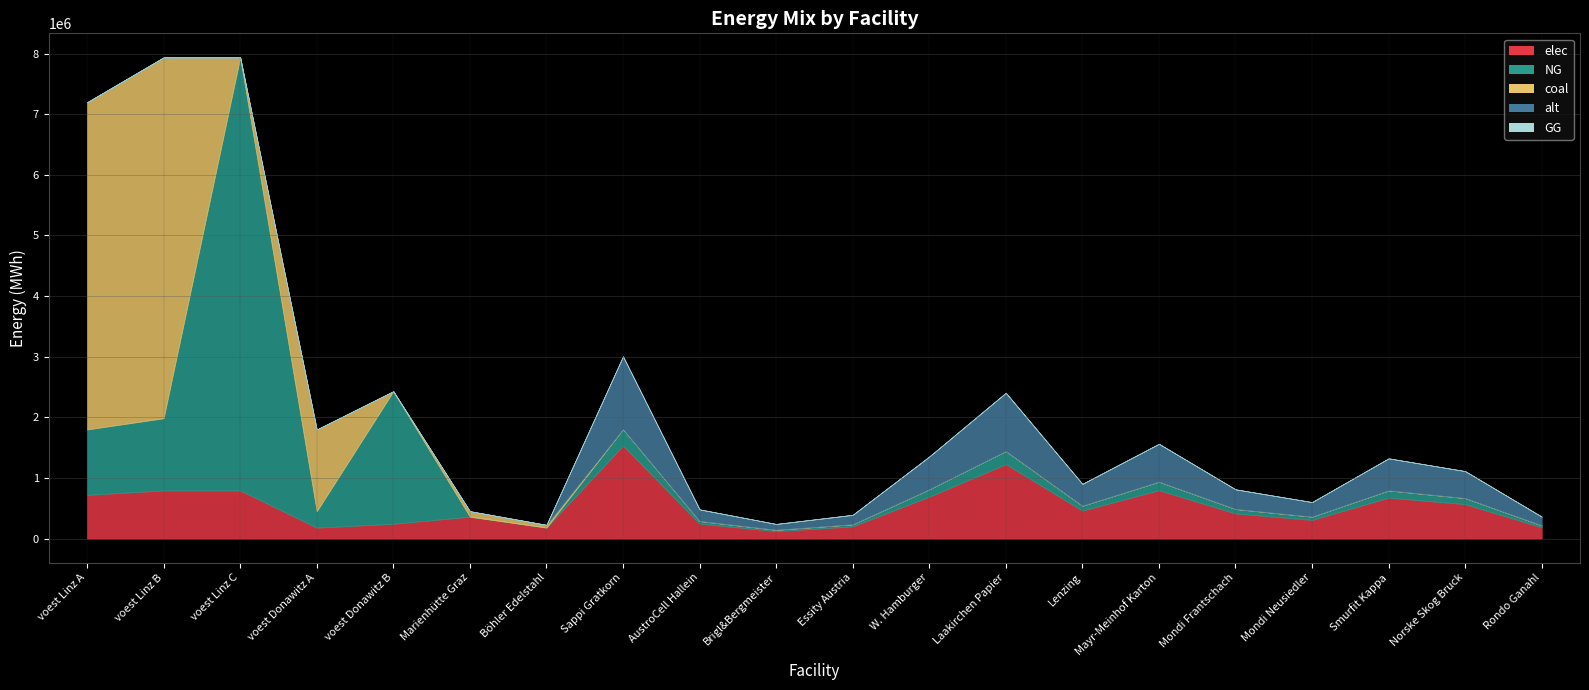

What is the label of the 10th point from the left?

Brigl&Bergmeister